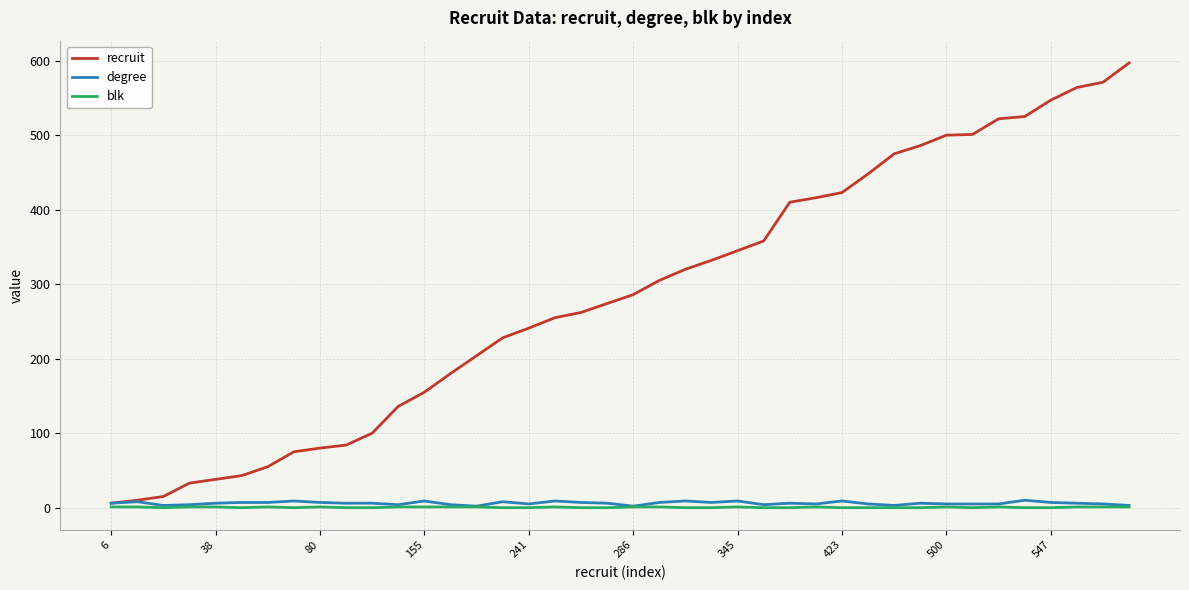

What is the greatest value displayed?

597